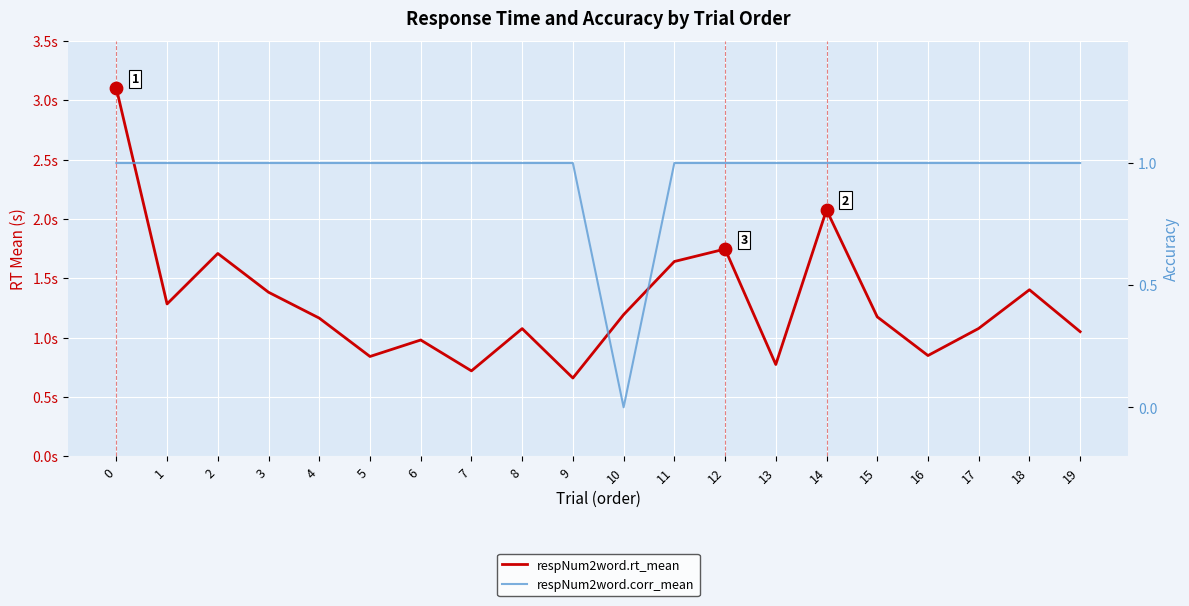

Which series reaches the maximum Y coordinate?

respNum2word.rt_mean